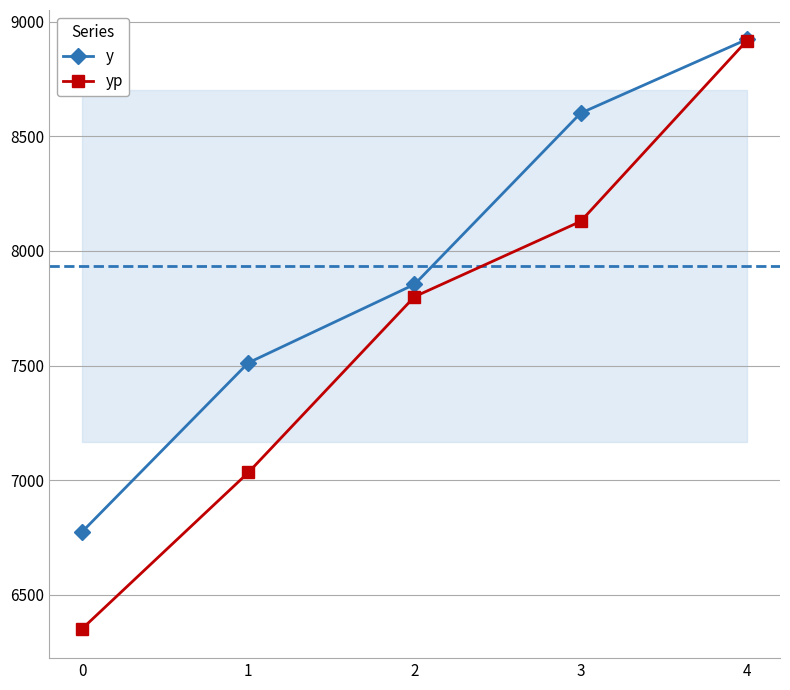

At which category is the sum across all series the highest?

4